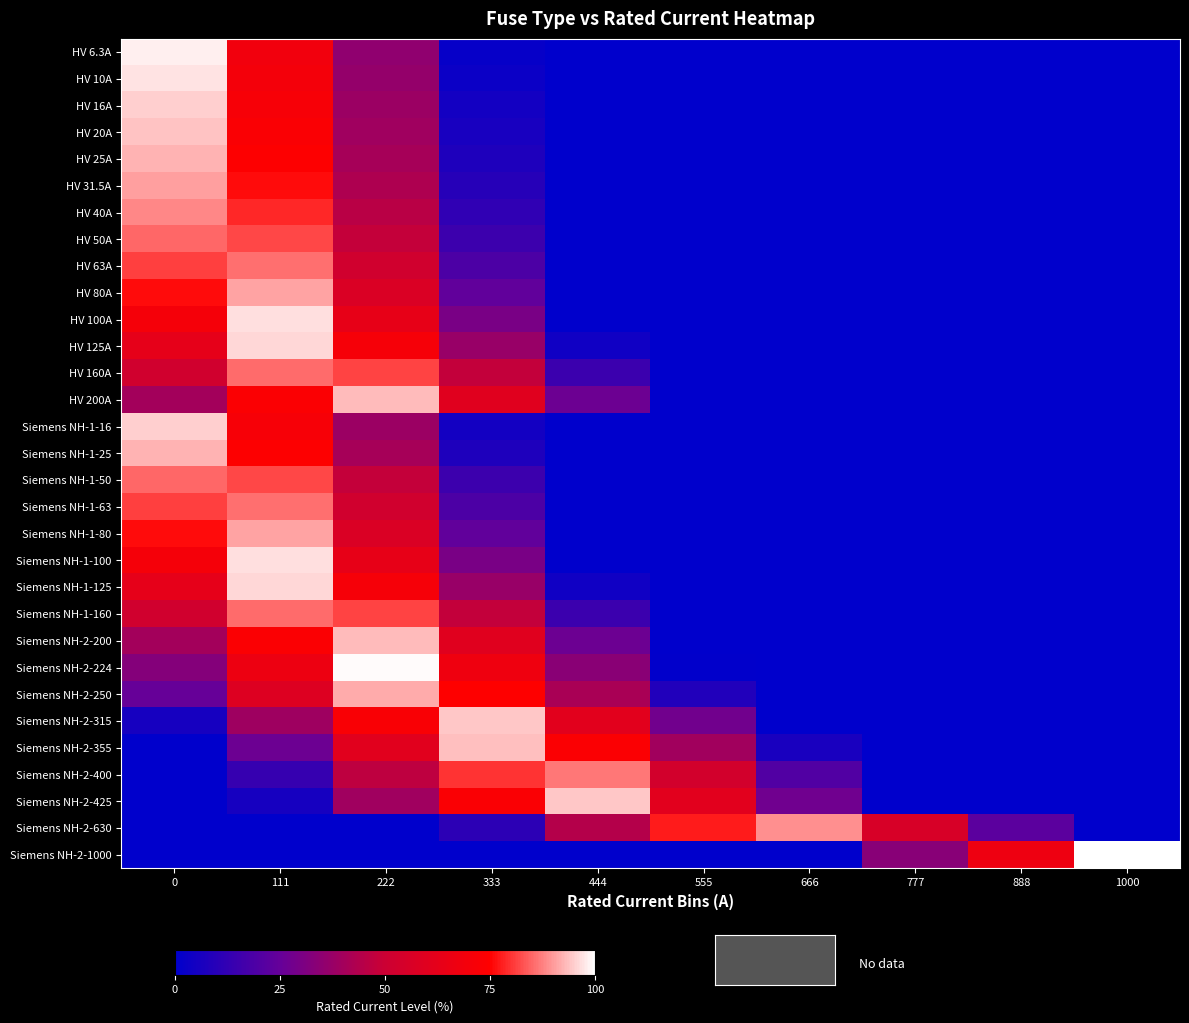

Reading left to right, transcribe all the data shown in this chart.

HV 6.3A: 0=98.1	111=68.6	222=35.2	333=1.9	444=0.0	555=0.0	666=0.0	777=0.0	888=0.0	1000=0.0
HV 10A: 0=97.0	111=69.7	222=36.3	333=3.0	444=0.0	555=0.0	666=0.0	777=0.0	888=0.0	1000=0.0
HV 16A: 0=95.2	111=71.5	222=38.1	333=4.8	444=0.0	555=0.0	666=0.0	777=0.0	888=0.0	1000=0.0
HV 20A: 0=94.0	111=72.7	222=39.3	333=6.0	444=0.0	555=0.0	666=0.0	777=0.0	888=0.0	1000=0.0
HV 25A: 0=92.5	111=74.2	222=40.8	333=7.5	444=0.0	555=0.0	666=0.0	777=0.0	888=0.0	1000=0.0
HV 31.5A: 0=90.5	111=76.1	222=42.8	333=9.4	444=0.0	555=0.0	666=0.0	777=0.0	888=0.0	1000=0.0
HV 40A: 0=88.0	111=78.7	222=45.3	333=12.0	444=0.0	555=0.0	666=0.0	777=0.0	888=0.0	1000=0.0
HV 50A: 0=85.0	111=81.7	222=48.3	333=15.0	444=0.0	555=0.0	666=0.0	777=0.0	888=0.0	1000=0.0
HV 63A: 0=81.1	111=85.6	222=52.2	333=18.9	444=0.0	555=0.0	666=0.0	777=0.0	888=0.0	1000=0.0
HV 80A: 0=76.0	111=90.7	222=57.3	333=24.0	444=0.0	555=0.0	666=0.0	777=0.0	888=0.0	1000=0.0
HV 100A: 0=70.0	111=96.7	222=63.3	333=30.0	444=0.0	555=0.0	666=0.0	777=0.0	888=0.0	1000=0.0
HV 125A: 0=62.5	111=95.8	222=70.8	333=37.5	444=4.2	555=0.0	666=0.0	777=0.0	888=0.0	1000=0.0
HV 160A: 0=52.0	111=85.3	222=81.3	333=48.0	444=14.7	555=0.0	666=0.0	777=0.0	888=0.0	1000=0.0
HV 200A: 0=40.0	111=73.3	222=93.3	333=60.0	444=26.7	555=0.0	666=0.0	777=0.0	888=0.0	1000=0.0
Siemens NH-1-16: 0=95.2	111=71.5	222=38.1	333=4.8	444=0.0	555=0.0	666=0.0	777=0.0	888=0.0	1000=0.0
Siemens NH-1-25: 0=92.5	111=74.2	222=40.8	333=7.5	444=0.0	555=0.0	666=0.0	777=0.0	888=0.0	1000=0.0
Siemens NH-1-50: 0=85.0	111=81.7	222=48.3	333=15.0	444=0.0	555=0.0	666=0.0	777=0.0	888=0.0	1000=0.0
Siemens NH-1-63: 0=81.1	111=85.6	222=52.2	333=18.9	444=0.0	555=0.0	666=0.0	777=0.0	888=0.0	1000=0.0
Siemens NH-1-80: 0=76.0	111=90.7	222=57.3	333=24.0	444=0.0	555=0.0	666=0.0	777=0.0	888=0.0	1000=0.0
Siemens NH-1-100: 0=70.0	111=96.7	222=63.3	333=30.0	444=0.0	555=0.0	666=0.0	777=0.0	888=0.0	1000=0.0
Siemens NH-1-125: 0=62.5	111=95.8	222=70.8	333=37.5	444=4.2	555=0.0	666=0.0	777=0.0	888=0.0	1000=0.0
Siemens NH-1-160: 0=52.0	111=85.3	222=81.3	333=48.0	444=14.7	555=0.0	666=0.0	777=0.0	888=0.0	1000=0.0
Siemens NH-2-200: 0=40.0	111=73.3	222=93.3	333=60.0	444=26.7	555=0.0	666=0.0	777=0.0	888=0.0	1000=0.0
Siemens NH-2-224: 0=32.8	111=66.1	222=99.5	333=67.2	444=33.9	555=0.5	666=0.0	777=0.0	888=0.0	1000=0.0
Siemens NH-2-250: 0=25.0	111=58.3	222=91.7	333=75.0	444=41.7	555=8.3	666=0.0	777=0.0	888=0.0	1000=0.0
Siemens NH-2-315: 0=5.5	111=38.8	222=72.2	333=94.5	444=61.2	555=27.8	666=0.0	777=0.0	888=0.0	1000=0.0
Siemens NH-2-355: 0=0.0	111=26.8	222=60.2	333=93.5	444=73.2	555=39.8	666=6.5	777=0.0	888=0.0	1000=0.0
Siemens NH-2-400: 0=0.0	111=13.3	222=46.7	333=80.0	444=86.7	555=53.3	666=20.0	777=0.0	888=0.0	1000=0.0
Siemens NH-2-425: 0=0.0	111=5.8	222=39.2	333=72.5	444=94.2	555=60.8	666=27.5	777=0.0	888=0.0	1000=0.0
Siemens NH-2-630: 0=0.0	111=0.0	222=0.0	333=11.0	444=44.3	555=77.7	666=89.0	777=55.7	888=22.3	1000=0.0
Siemens NH-2-1000: 0=0.0	111=0.0	222=0.0	333=0.0	444=0.0	555=0.0	666=0.0	777=33.3	888=66.7	1000=100.0